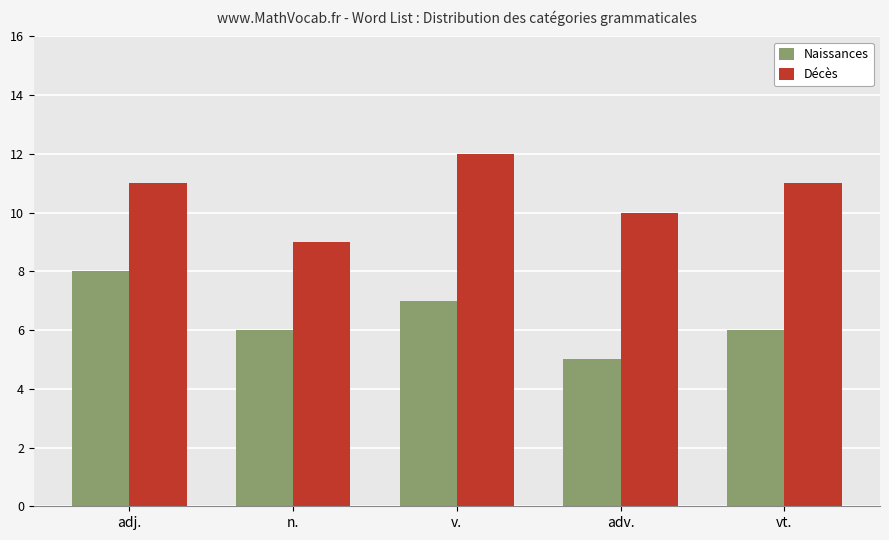

How many bars are there in each group?

2